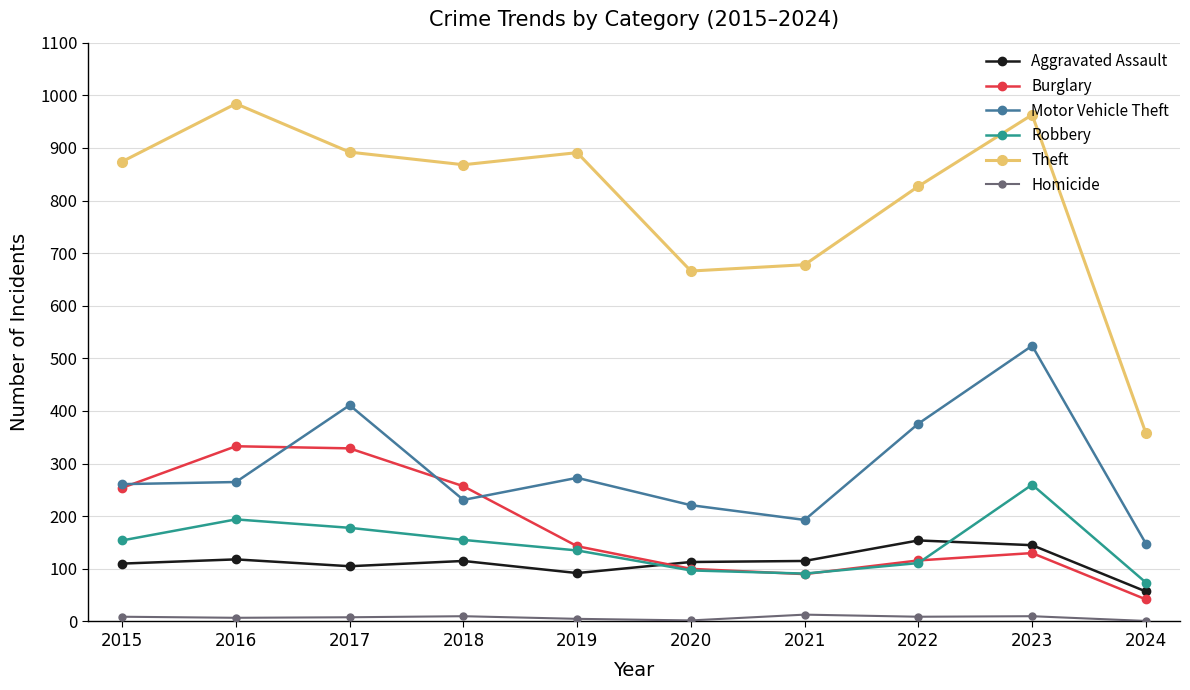

What is the difference between the Motor Vehicle Theft values at 2017 and 2015?

150